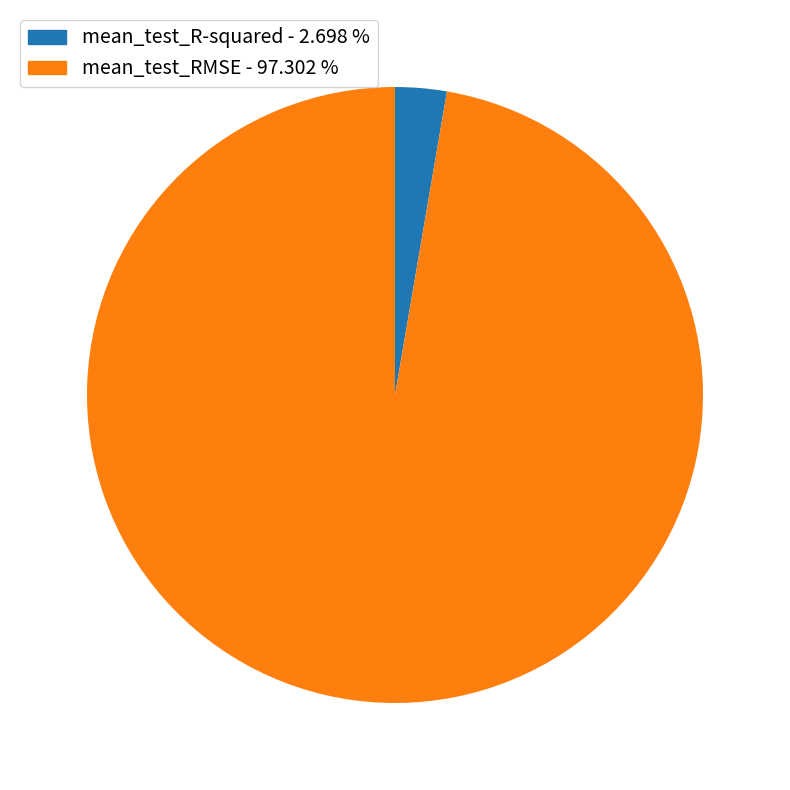

The mean_test_R-squared slice represents 14% of the pie. True or false?

False